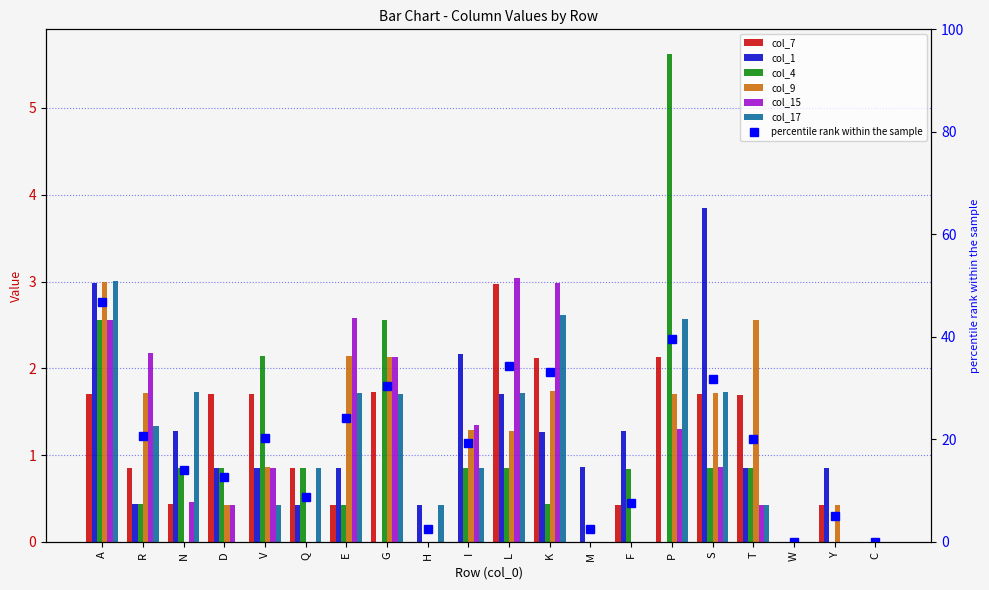

Is it true that col_4 equals 0.9 at D?

True